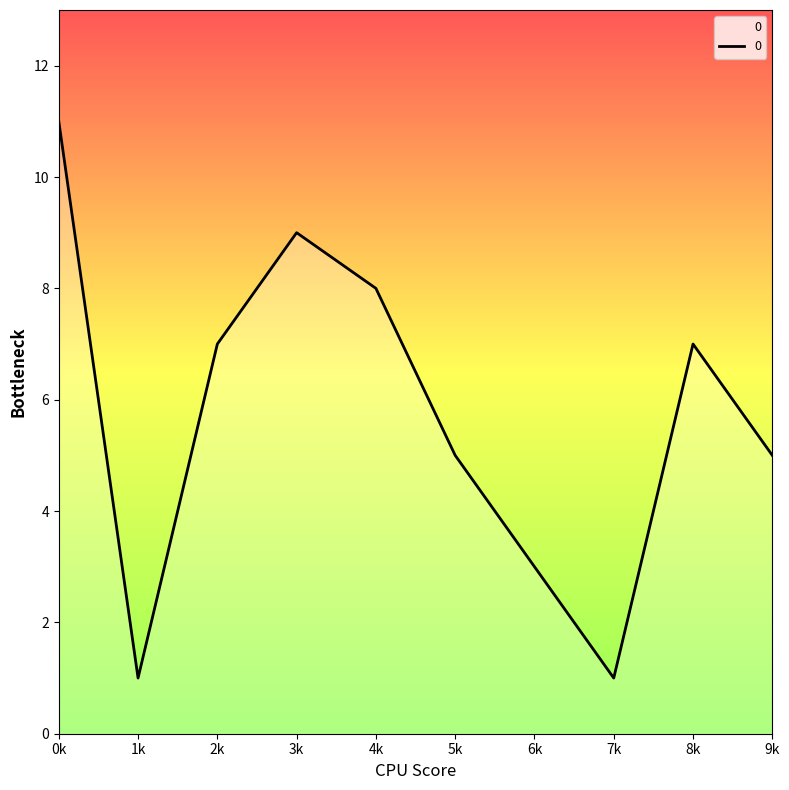

Is it true that the value at 5k is 5?

True